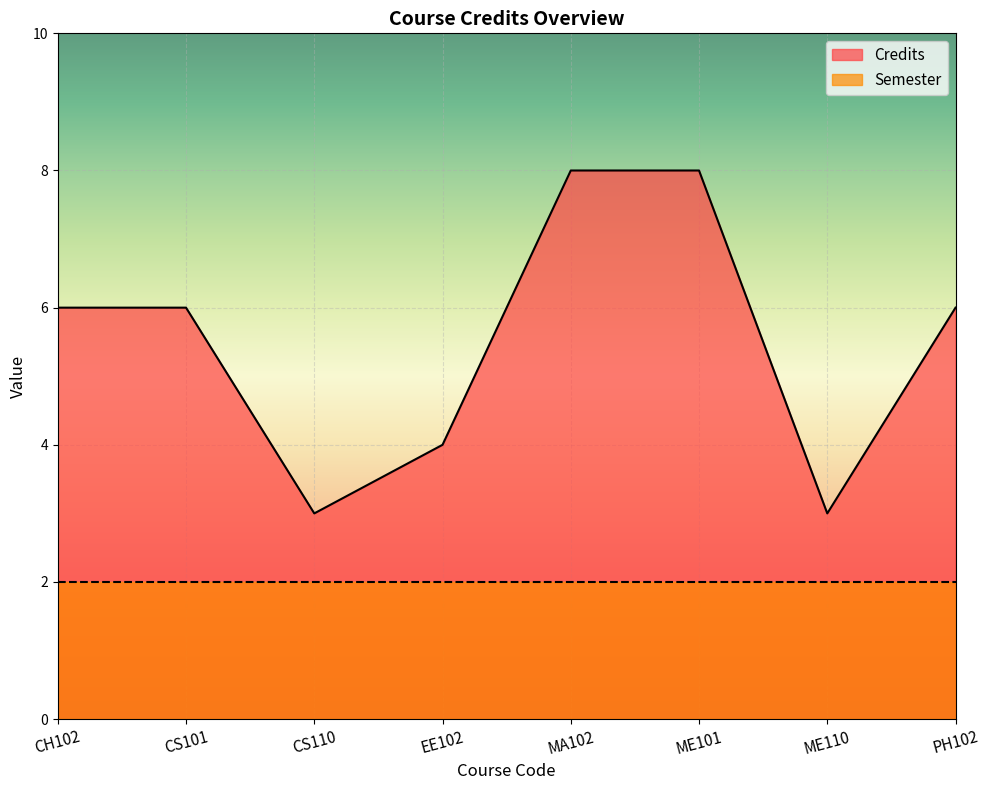

Is it true that the value at ME110 is 2?

False